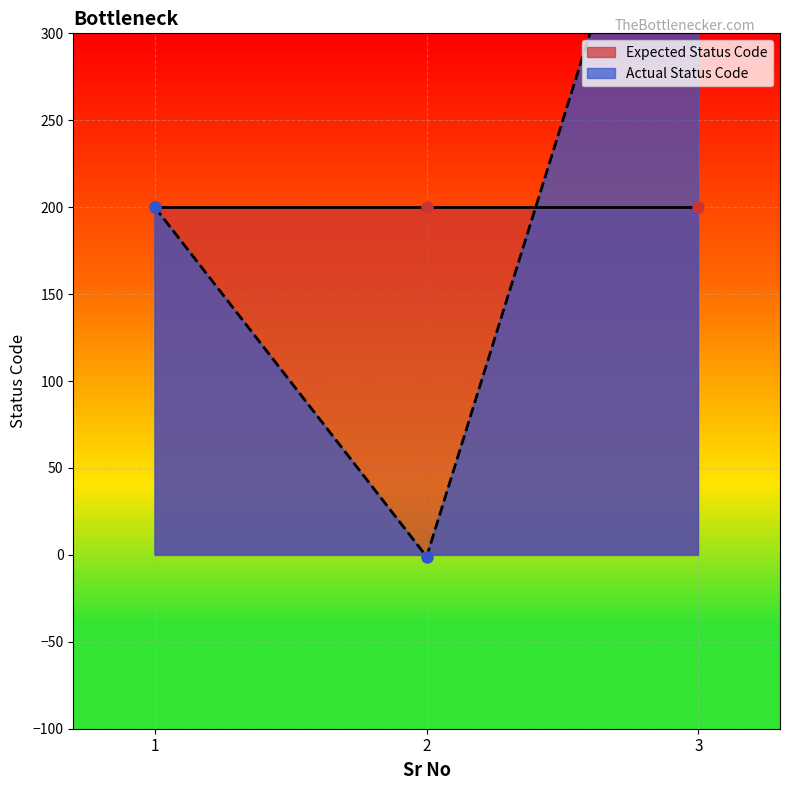

What is the minimum value shown in the chart?

-1